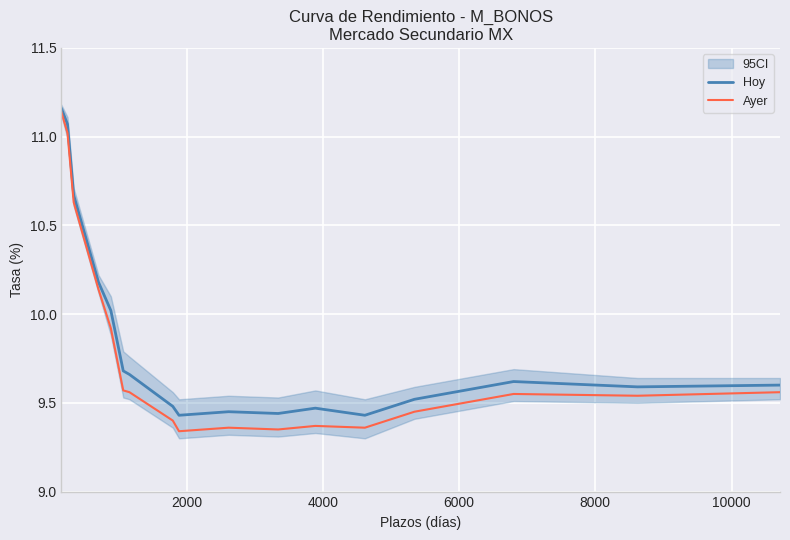

How many lines are shown in the chart?

2